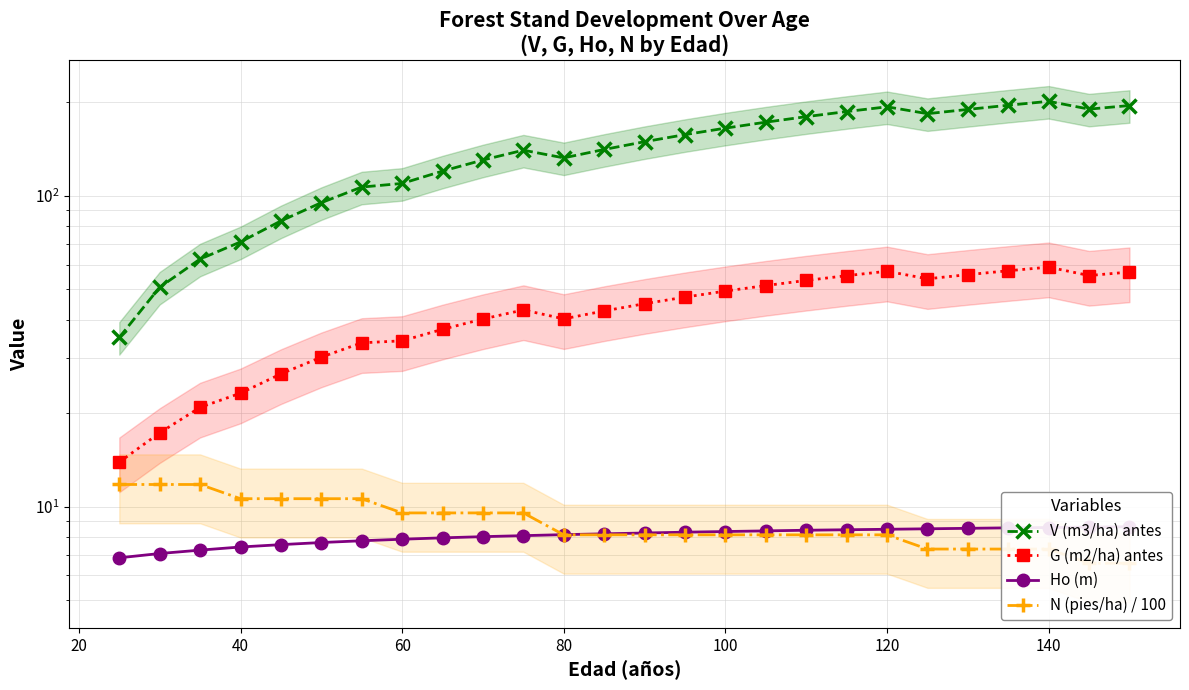

Reading left to right, list all the values displayed in this chart.

V (m3/ha) antes: 35.0	50.8	62.6	71.1	83.1	95.1	106.8	109.7	120.2	130.5	140.3	132.6	141.1	149.5	157.5	165.3	172.8	179.9	186.9	193.6	184.0	189.9	195.8	201.6	190.3	195.4
G (m2/ha) antes: 13.9	17.3	20.9	23.2	26.7	30.3	33.7	34.2	37.2	40.2	43.0	40.2	42.6	45.0	47.2	49.4	51.5	53.5	55.4	57.2	54.1	55.8	57.4	59.0	55.4	56.9
Ho (m): 6.8	7.1	7.2	7.4	7.5	7.7	7.8	7.8	7.9	8.0	8.1	8.1	8.2	8.2	8.3	8.3	8.3	8.4	8.4	8.4	8.5	8.5	8.5	8.6	8.6	8.6
N (pies/ha) / 100: 11.8	11.8	11.8	10.6	10.6	10.6	10.6	9.5	9.5	9.5	9.5	8.1	8.1	8.1	8.1	8.1	8.1	8.1	8.1	8.1	7.3	7.3	7.3	7.3	6.6	6.6